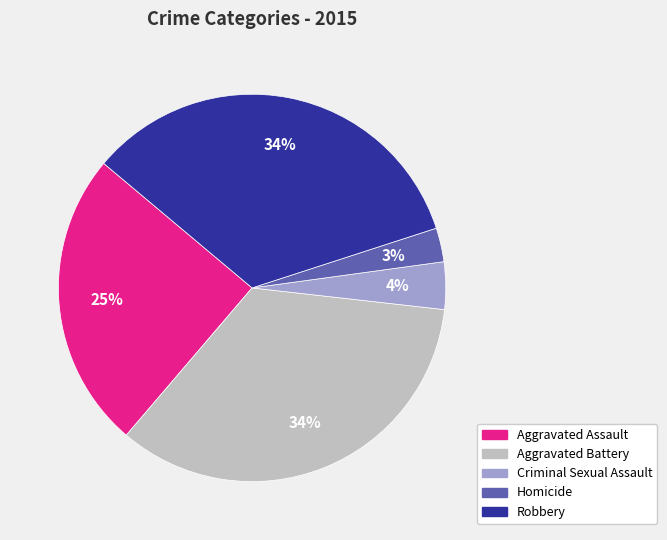

Do Robbery and Aggravated Battery together represent more than half of the pie?

Yes